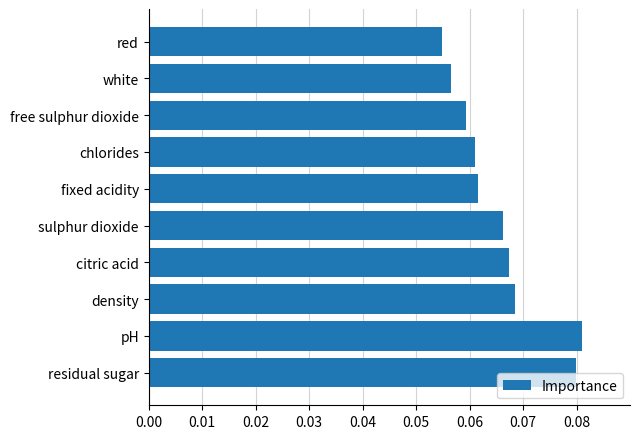

True or false: the data shows 0.0 at white.

False